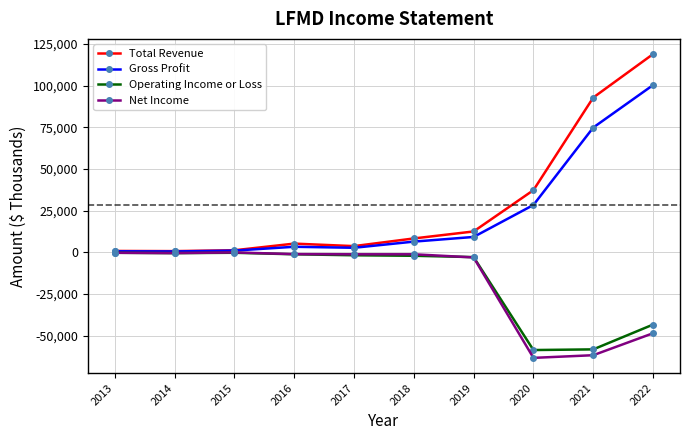

Which series has the widest spread of values?

Total Revenue